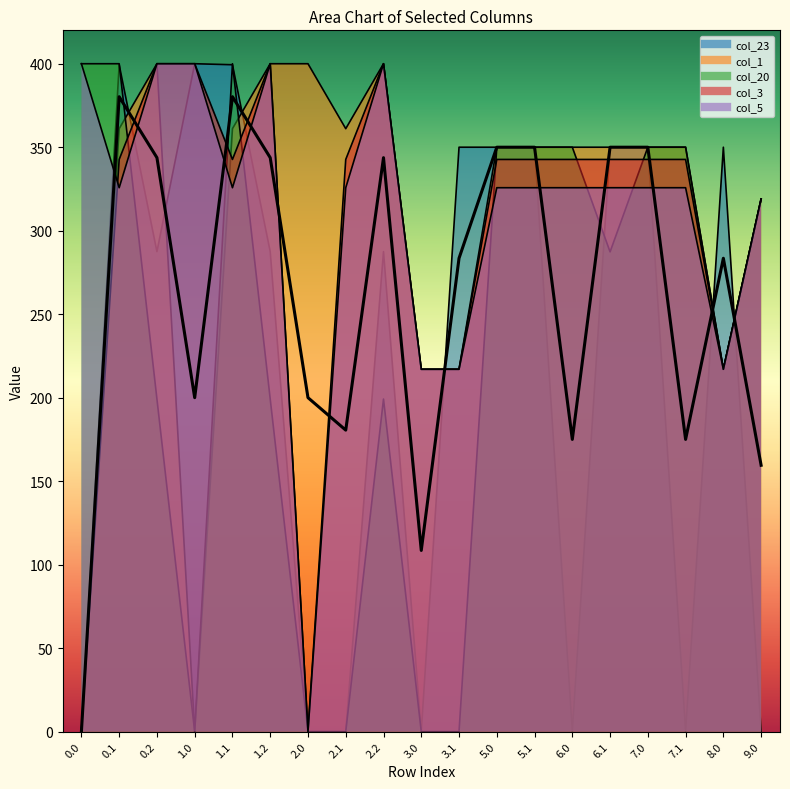

What is the difference between the maximum and minimum values in the col_1 series?

400.0